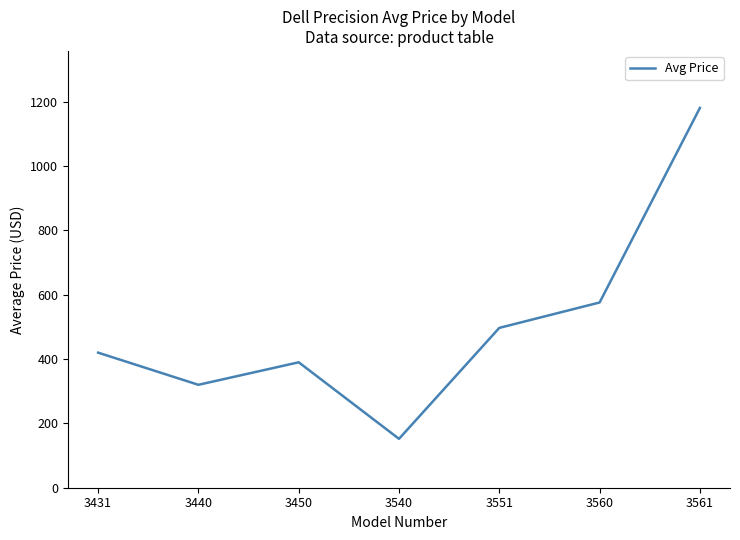

Which category has the highest value across all series?

3561